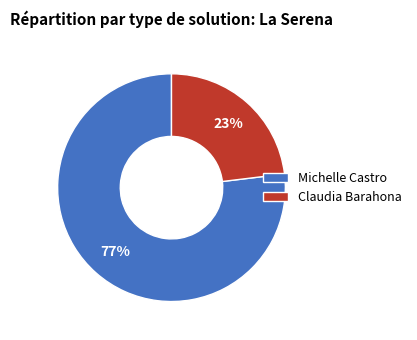

Approximately how many times larger is the value at Michelle Castro compared to Claudia Barahona?

3.3